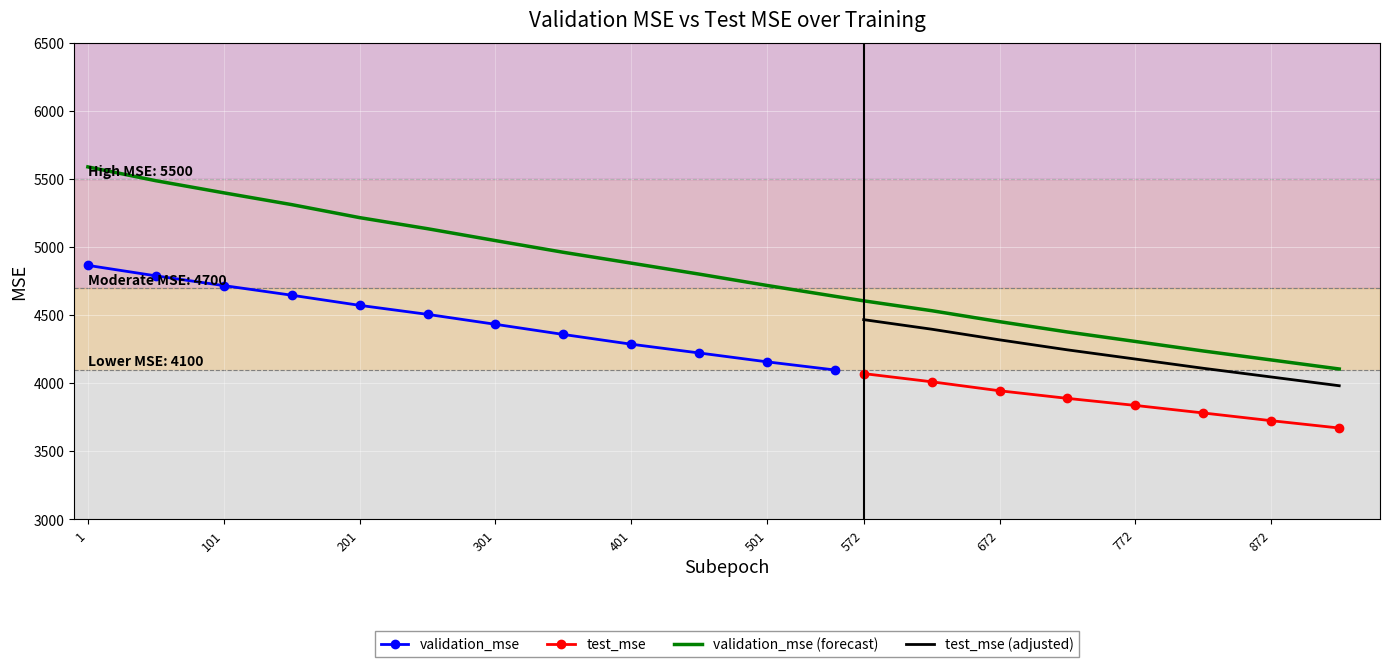

What is the difference between the second highest and second lowest values?

1317.1